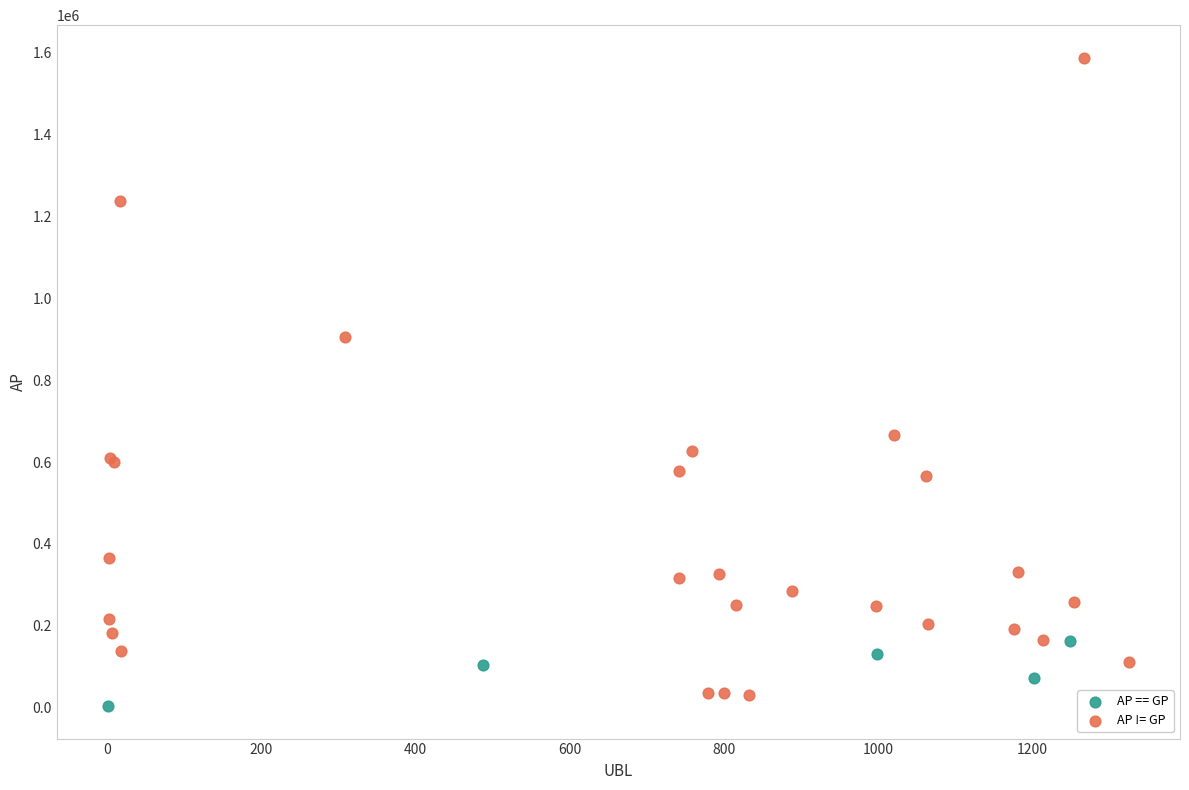

Which series reaches the maximum Y coordinate?

AP != GP